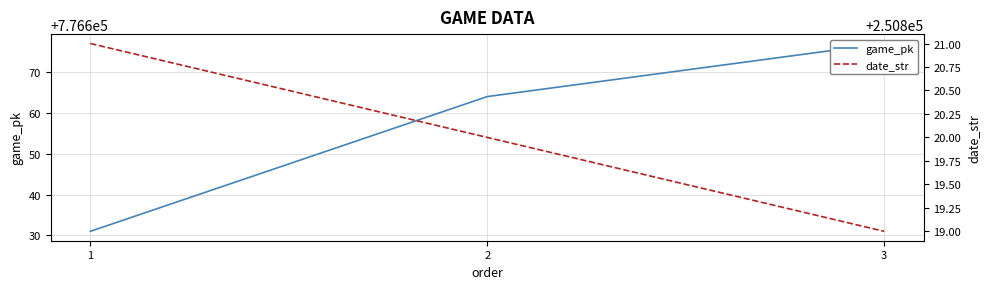

True or false: game_pk has a value of 776677 at 3.

True